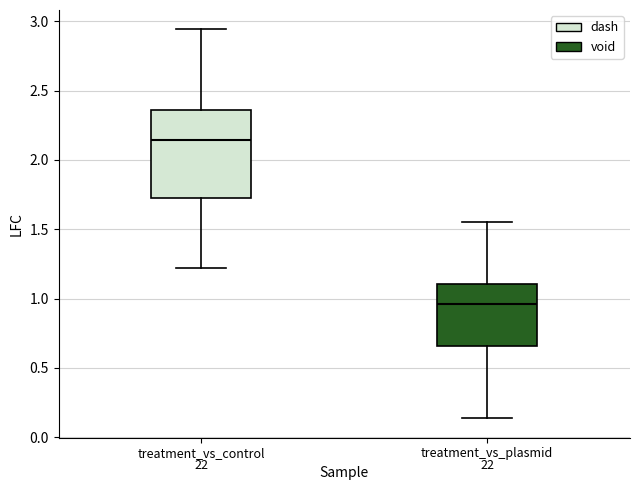

Where does the upper whisker of the box for treatment_vs_plasmid end on the y-axis? The values are not printed on the chart, so give them approximately, as read against the axis.

1.55